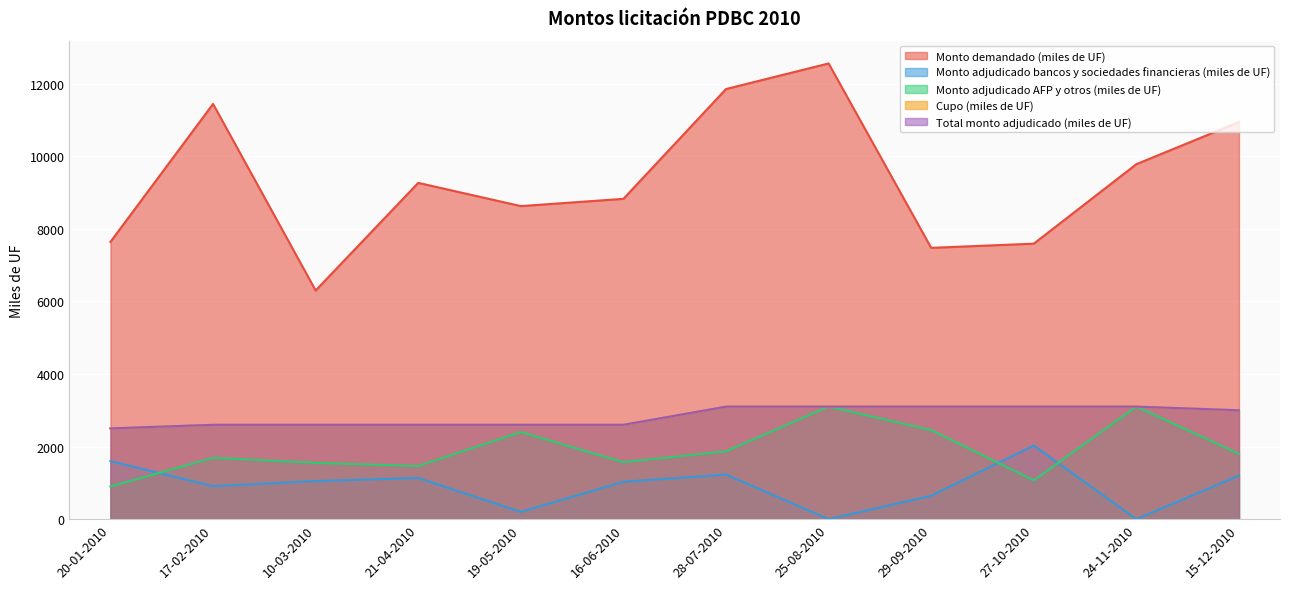

Count the Total monto adjudicado (miles de UF) values in the range 2600 to 3100.

11